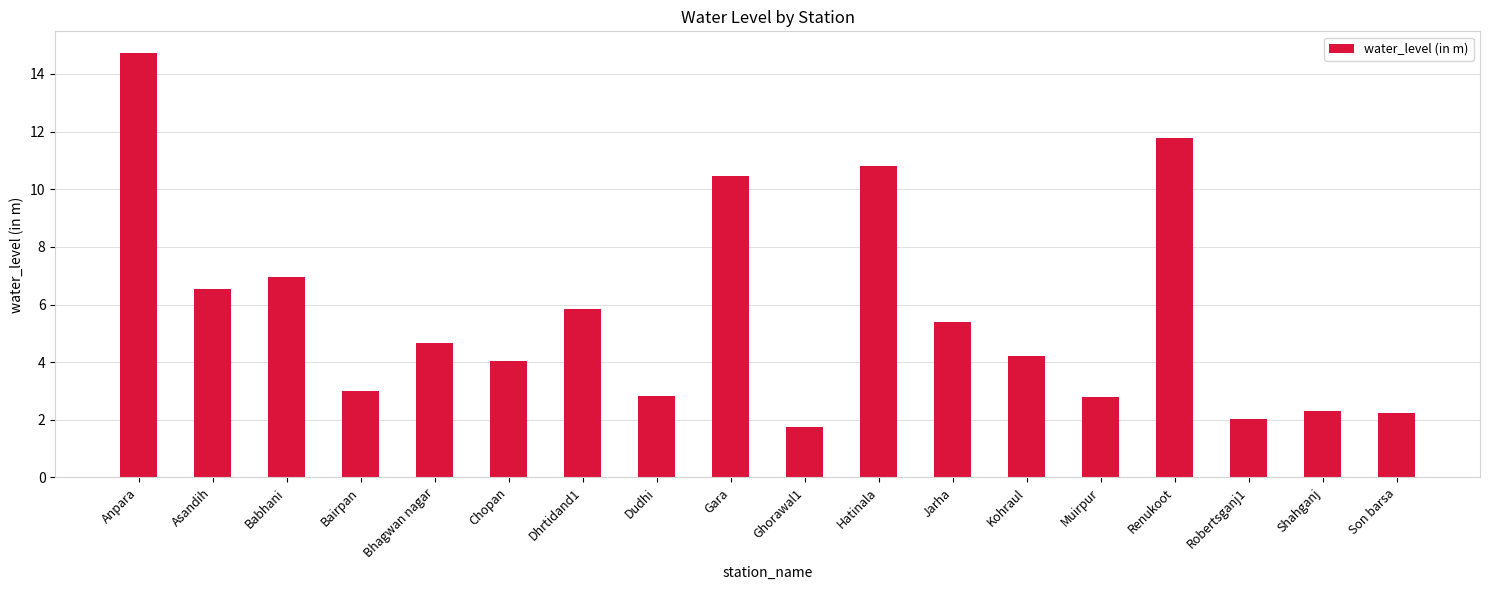

Are the bars grouped side by side (vs. stacked)?

No